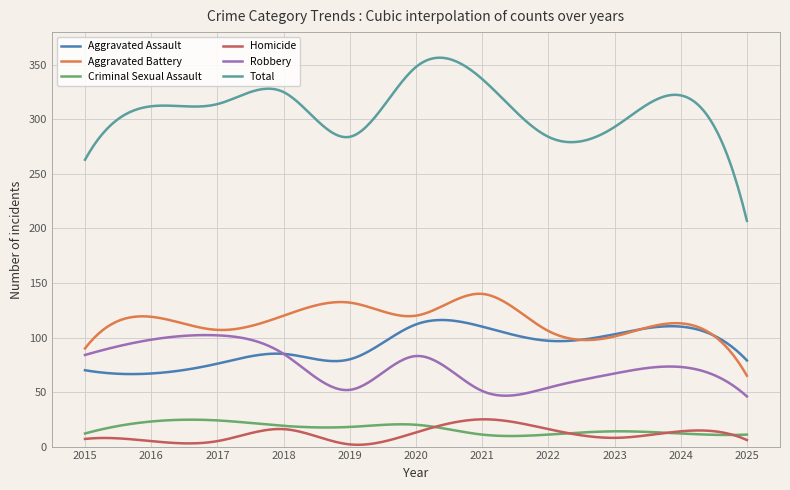

What is the maximum value for Robbery?

102.2